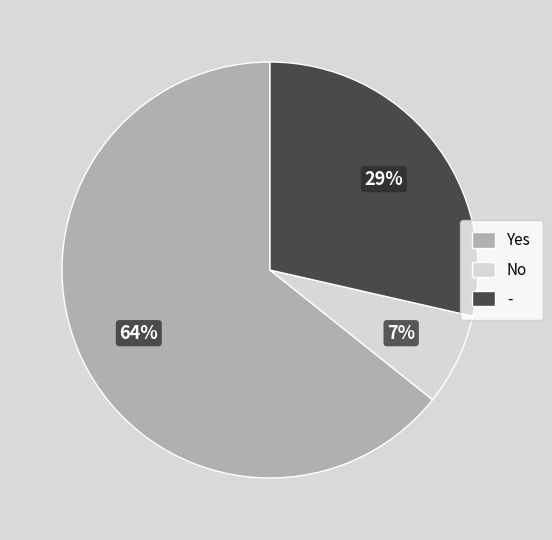

To the nearest percent, what portion does - represent?

29%